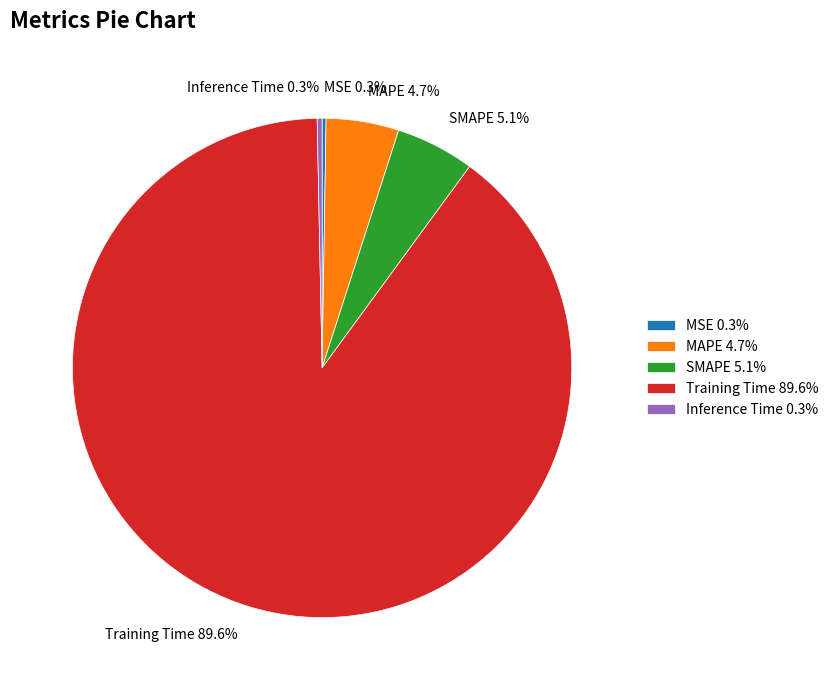

Which has a higher value, SMAPE or Inference Time?

SMAPE